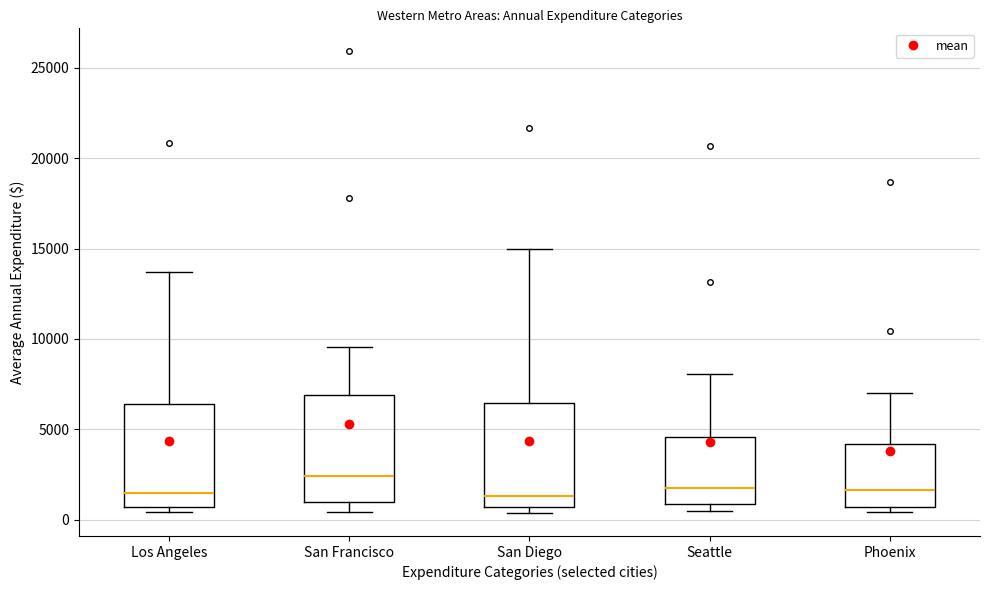

Reading left to right, read every box against the y-axis: the position of its median line, the range the box covers, and the ends of its whiskers. The values are not printed on the chart, so give them approximately, as read against the axis.

Los Angeles: median 1500, box 500 to 6500, whiskers 500 (just below the box's lower edge) to 13500
San Francisco: median 2500, box 1000 to 7000, whiskers 500 to 9500
San Diego: median 1500, box 500 to 6500, whiskers 500 (just below the box's lower edge) to 15000
Seattle: median 2000, box 1000 to 4500, whiskers 500 to 8000
Phoenix: median 1500, box 500 to 4000, whiskers 500 (just below the box's lower edge) to 7000